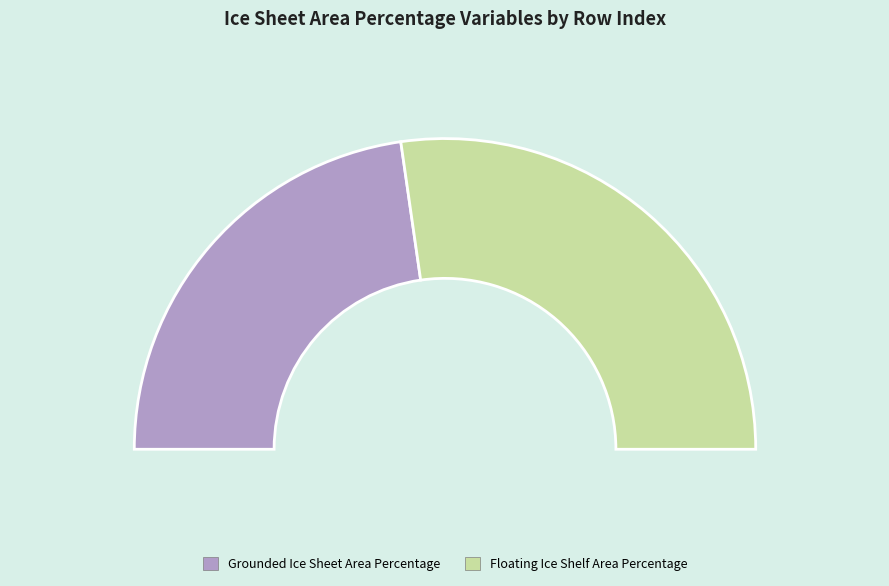

Is there a majority slice in this chart?

Yes